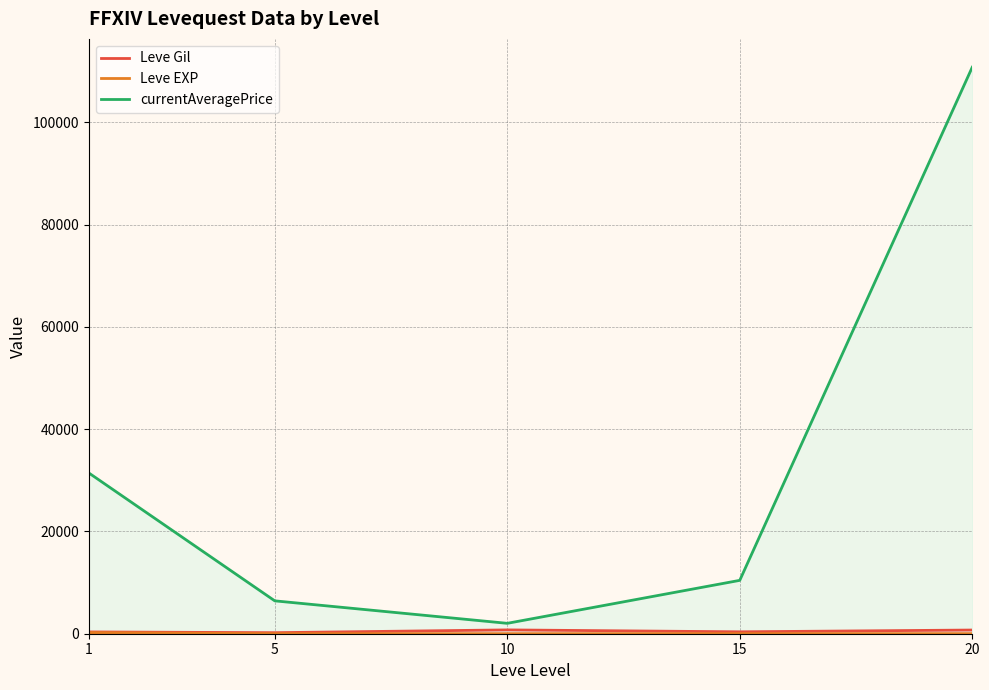

Which series has the largest total across all categories?

currentAveragePrice